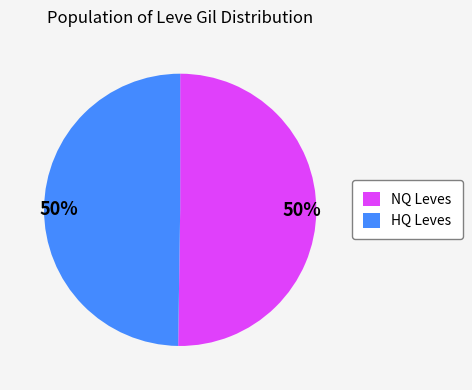

The HQ Leves slice represents 50% of the pie. True or false?

True